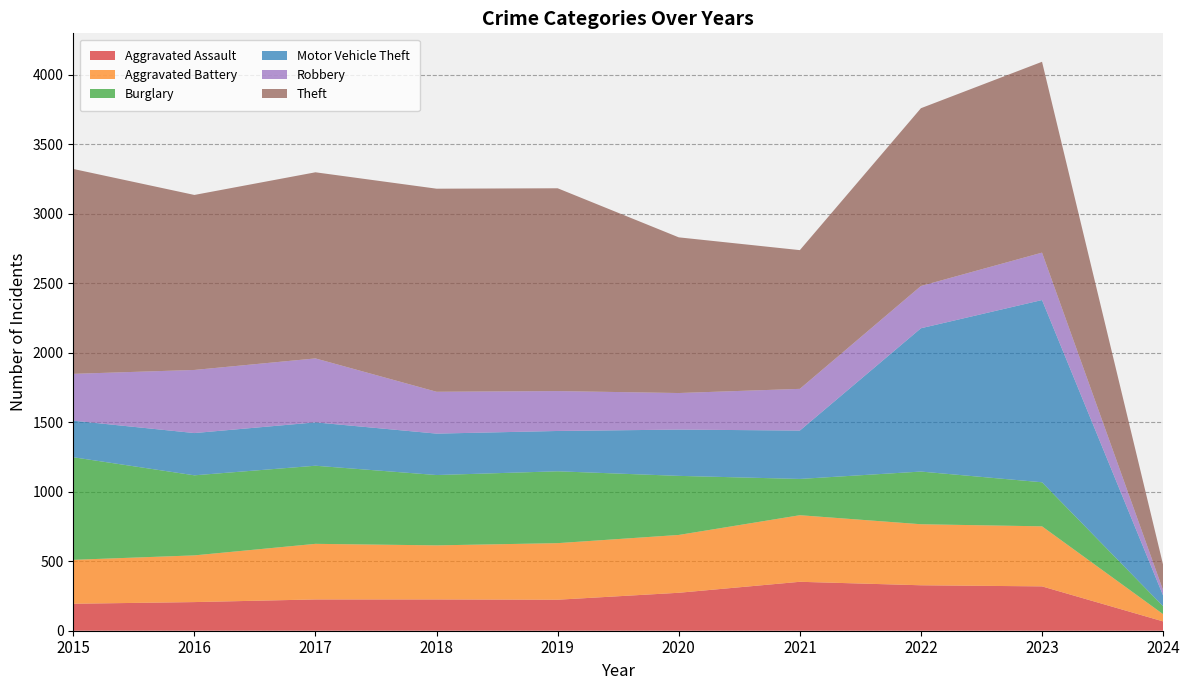

Reading left to right, extract all data points from this chart.

Aggravated Assault: 2015=194	2016=206	2017=225	2018=225	2019=223	2020=273	2021=352	2022=327	2023=319	2024=67
Aggravated Battery: 2015=316	2016=336	2017=400	2018=389	2019=407	2020=416	2021=479	2022=439	2023=432	2024=52
Burglary: 2015=738	2016=576	2017=562	2018=506	2019=517	2020=425	2021=261	2022=379	2023=317	2024=57
Motor Vehicle Theft: 2015=263	2016=304	2017=312	2018=298	2019=290	2020=333	2021=348	2022=1031	2023=1311	2024=77
Robbery: 2015=337	2016=454	2017=460	2018=301	2019=287	2020=263	2021=300	2022=304	2023=341	2024=38
Theft: 2015=1474	2016=1259	2017=1339	2018=1461	2019=1459	2020=1120	2021=998	2022=1279	2023=1373	2024=183